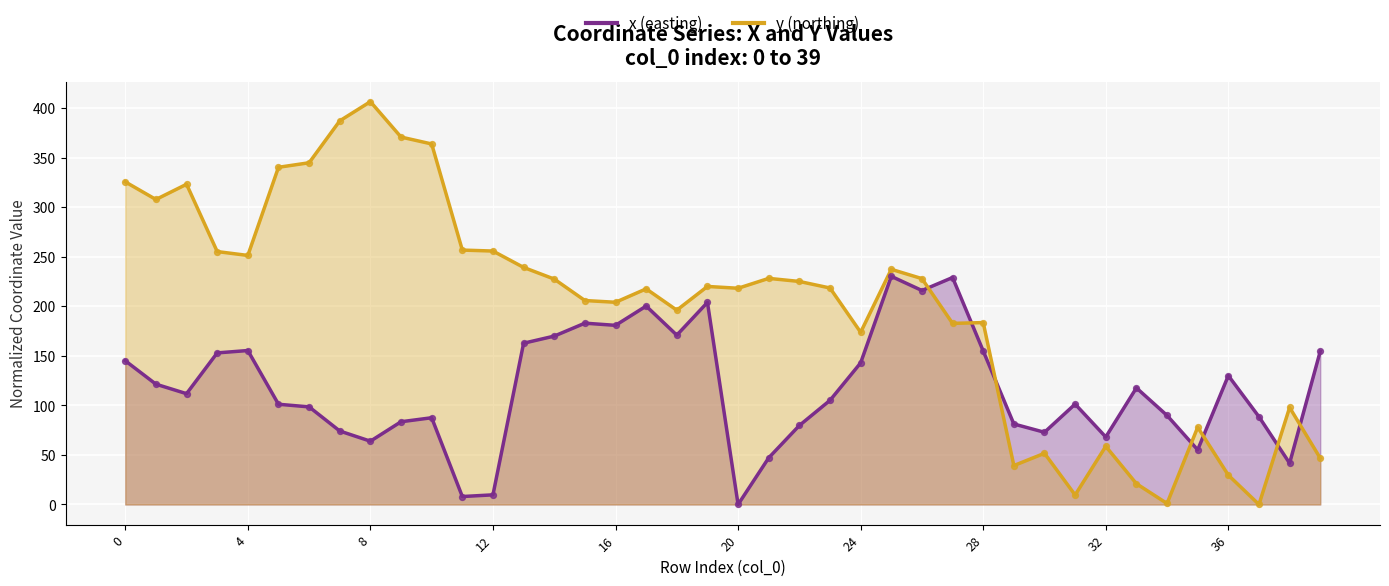

At how many categories does at least one series exceed 69?

39